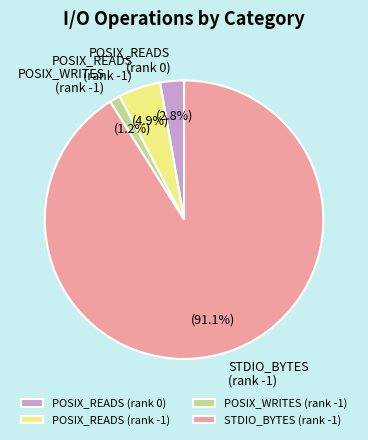

What is the smallest slice in the pie chart?

POSIX_WRITES (rank -1)